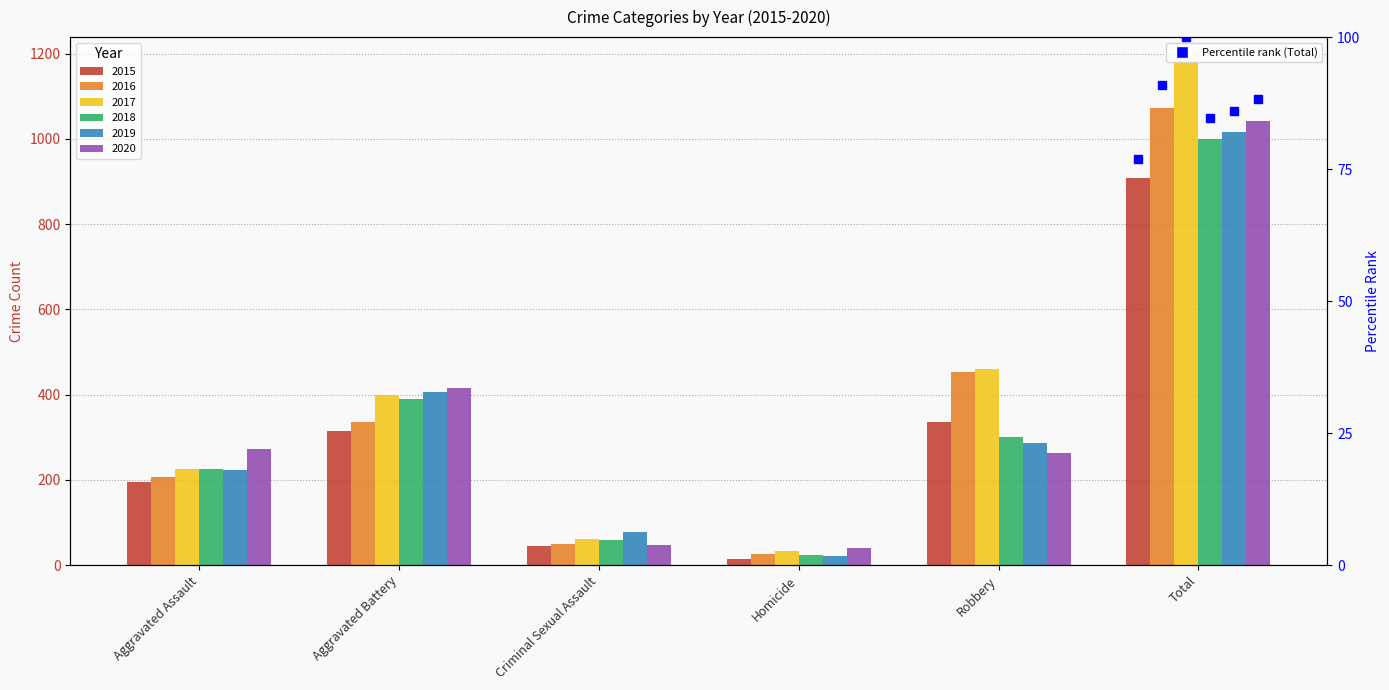

Reading left to right, what are all the values shown in this chart?

2015: 194	316	46	15	337	908
2016: 206	336	50	26	454	1072
2017: 225	400	62	33	460	1180
2018: 225	389	60	25	301	1000
2019: 223	407	77	22	287	1016
2020: 273	416	48	41	263	1041